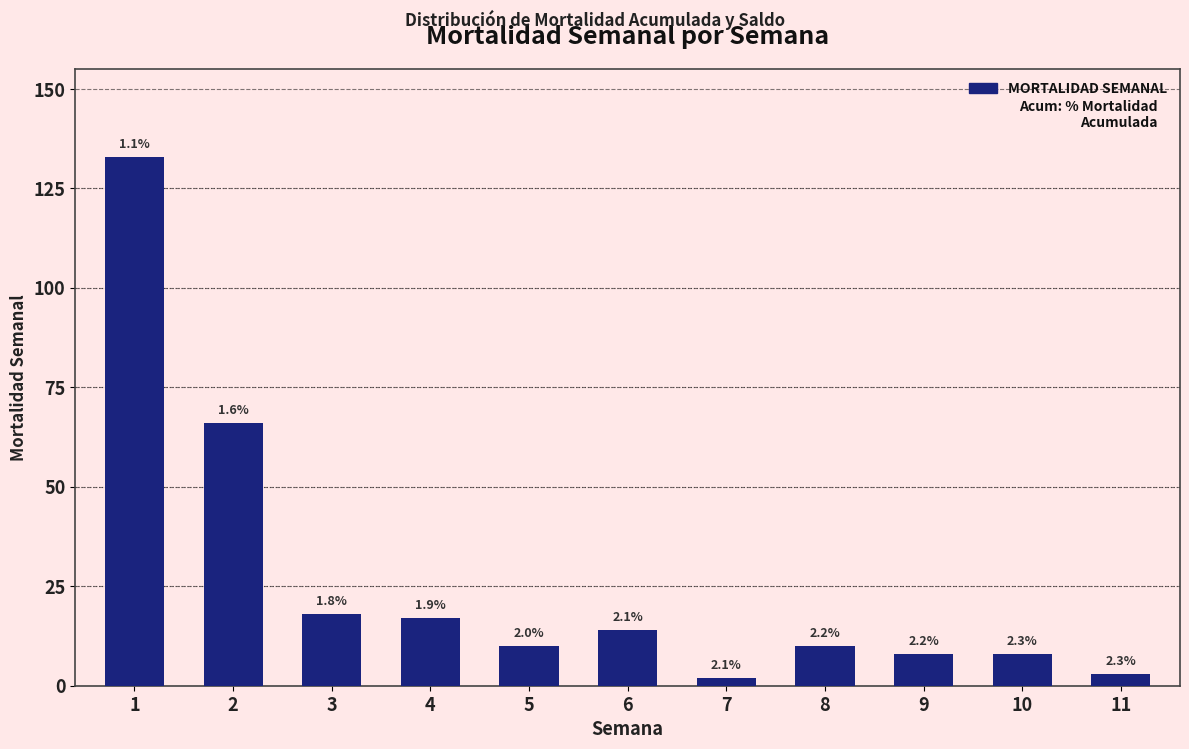

How many bars are there in total?

11